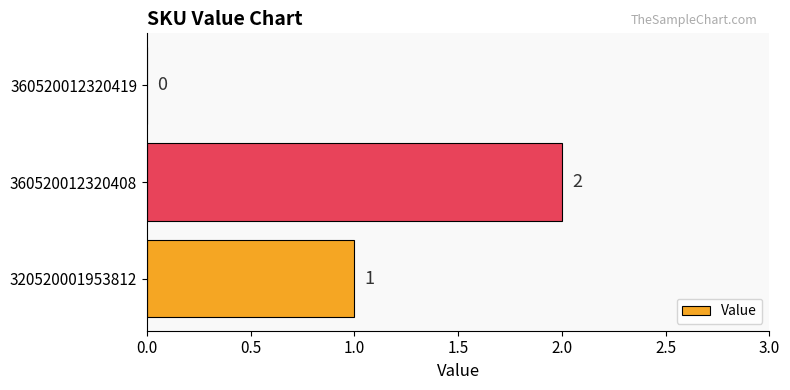

At which category does the chart reach its peak across all series?

360520012320408